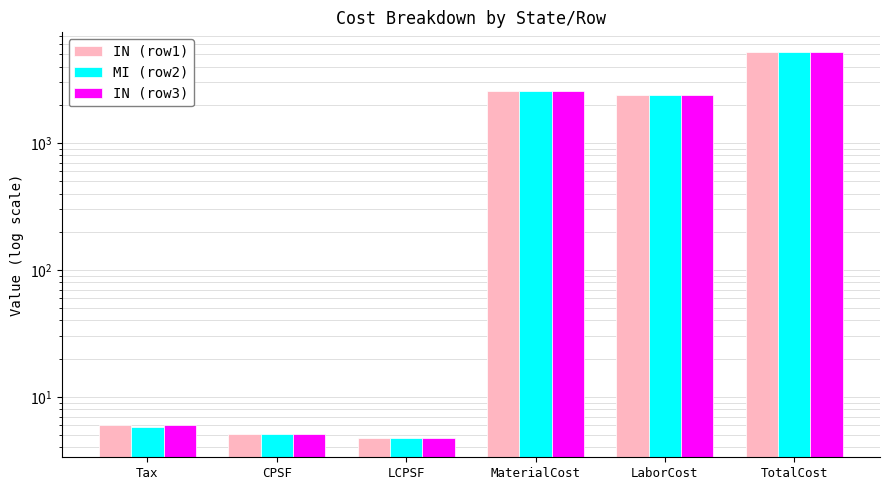

Which series changed the most between LaborCost and TotalCost?

IN (row1)